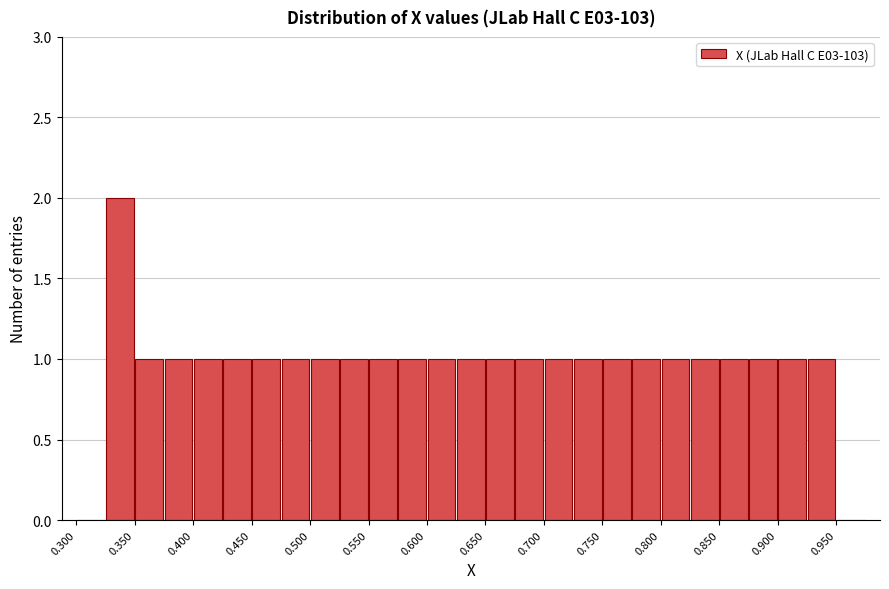

Reading left to right, transcribe this chart: for each bar, give the range it covers on the x-axis and its height. The values are not printed on the chart, so give them approximately, as read against the axis.

0.300 to 0.325: 0
0.325 to 0.350: 2
0.350 to 0.375: 1
0.375 to 0.400: 1
0.400 to 0.425: 1
0.425 to 0.450: 1
0.450 to 0.475: 1
0.475 to 0.500: 1
0.500 to 0.525: 1
0.525 to 0.550: 1
0.550 to 0.575: 1
0.575 to 0.600: 1
0.600 to 0.625: 1
0.625 to 0.650: 1
0.650 to 0.675: 1
0.675 to 0.700: 1
0.700 to 0.725: 1
0.725 to 0.750: 1
0.750 to 0.775: 1
0.775 to 0.800: 1
0.800 to 0.825: 1
0.825 to 0.850: 1
0.850 to 0.875: 1
0.875 to 0.900: 1
0.900 to 0.925: 1
0.925 to 0.950: 1
0.950 to 0.975: 0